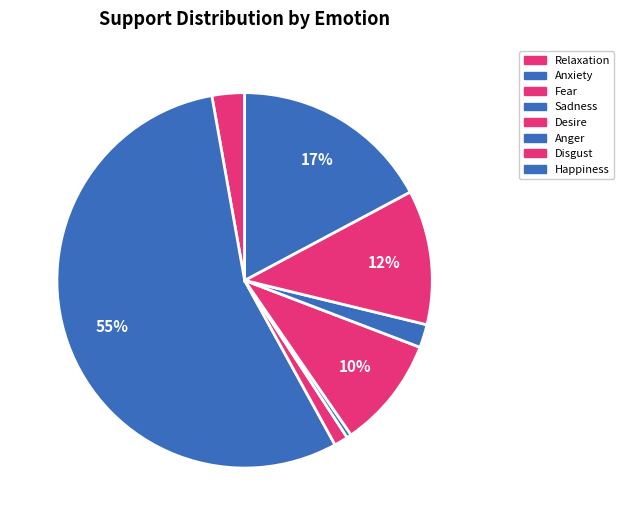

How many segments does this pie chart have?

8